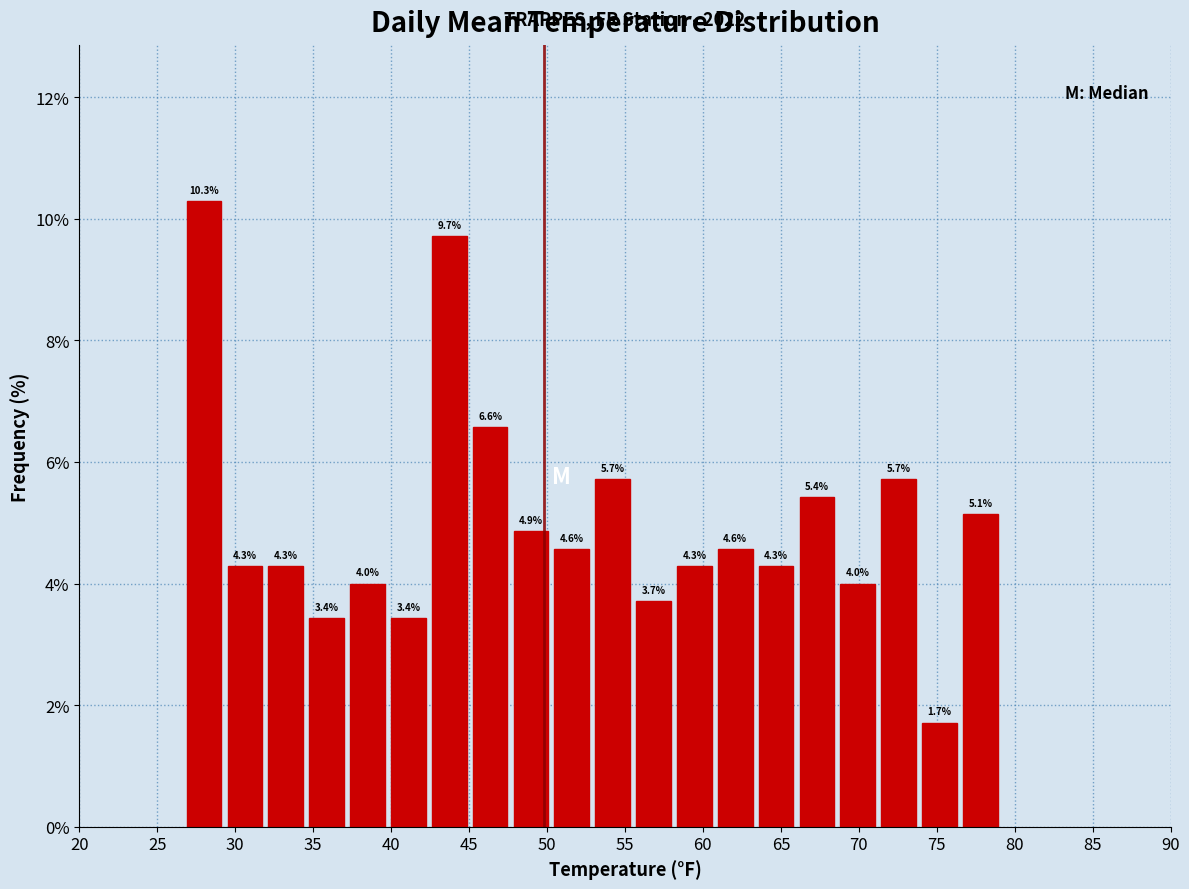

Reading left to right, transcribe this chart: for each bar, give the range it covers on the x-axis and its height. The bar edges are not printed on the chart, so give them approximately, as read against the axis.

26.5 to 29.5: 10.3
29.5 to 32.0: 4.3
32.0 to 34.5: 4.3
34.5 to 37.0: 3.4
37.0 to 40.0: 4.0
40.0 to 42.5: 3.4
42.5 to 45.0: 9.7
45.0 to 47.5: 6.6
47.5 to 50.5: 4.9
50.5 to 53.0: 4.6
53.0 to 55.5: 5.7
55.5 to 58.0: 3.7
58.0 to 61.0: 4.3
61.0 to 63.5: 4.6
63.5 to 66.0: 4.3
66.0 to 68.5: 5.4
68.5 to 71.0: 4.0
71.0 to 74.0: 5.7
74.0 to 76.5: 1.7
76.5 to 79.0: 5.1